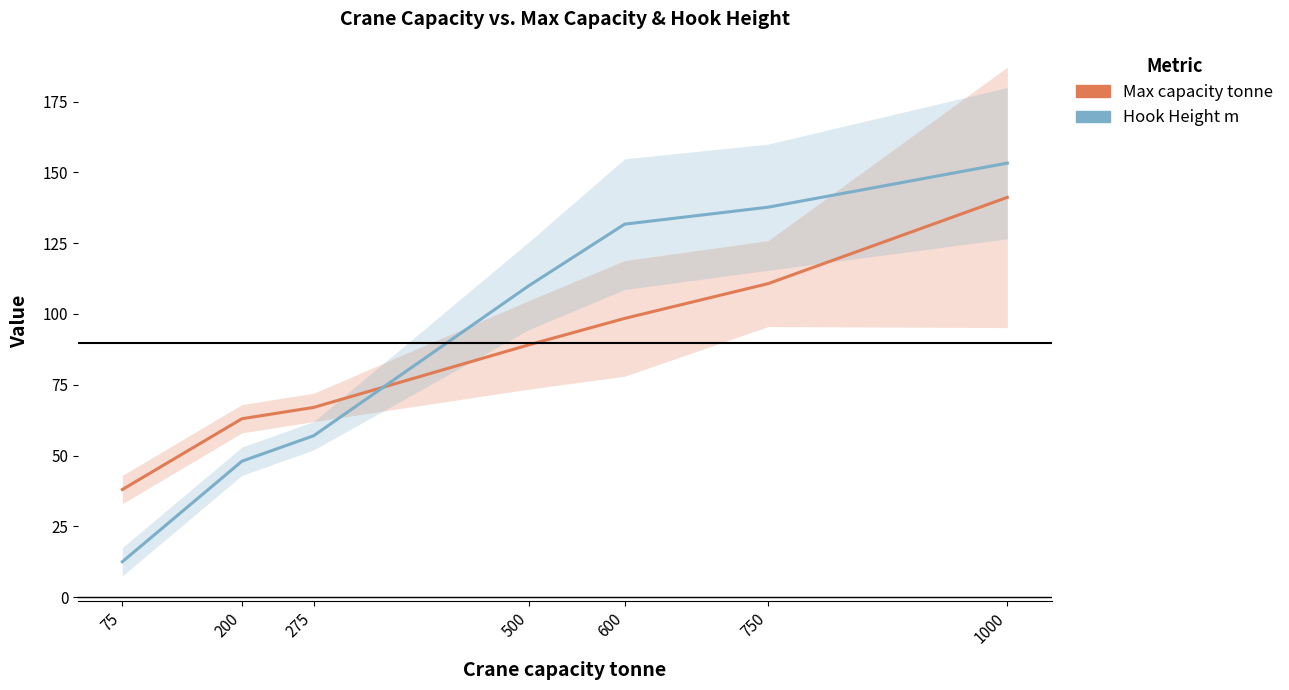

What is the spread (max minus min) of values at 600?

33.3